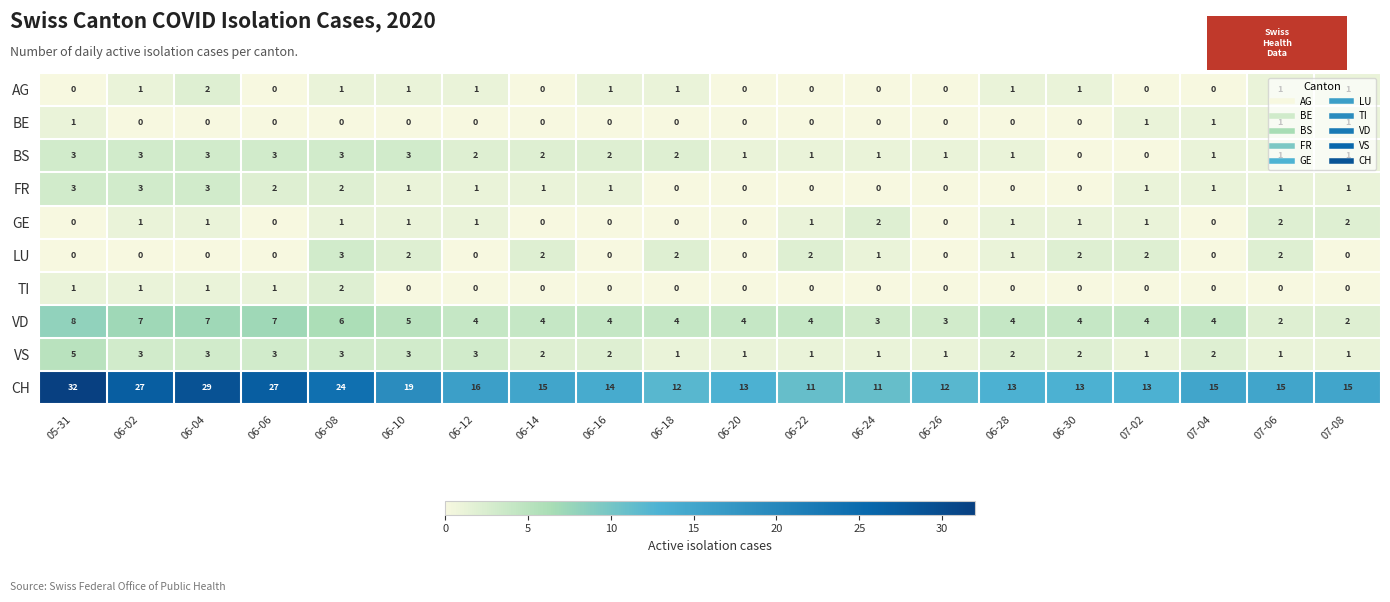

Which series has the widest spread of values?

CH